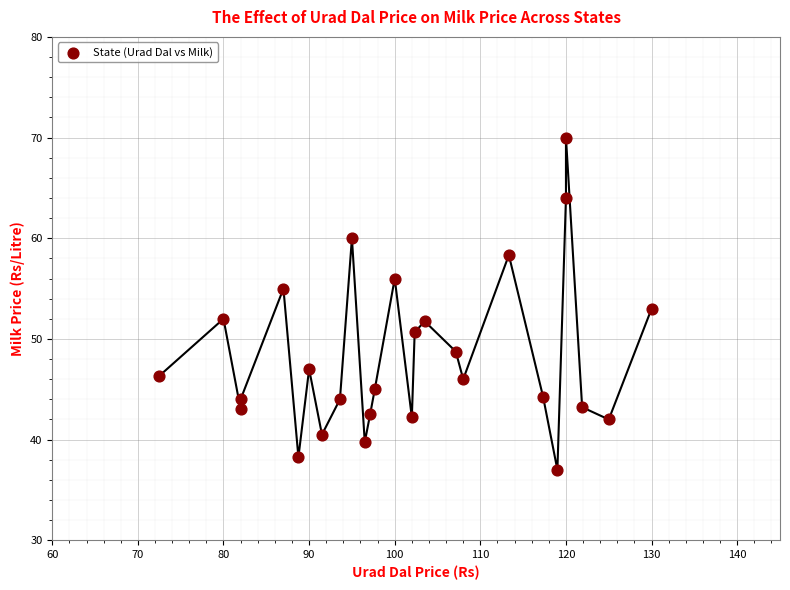

What is the range of X values (max minus min)?

57.5